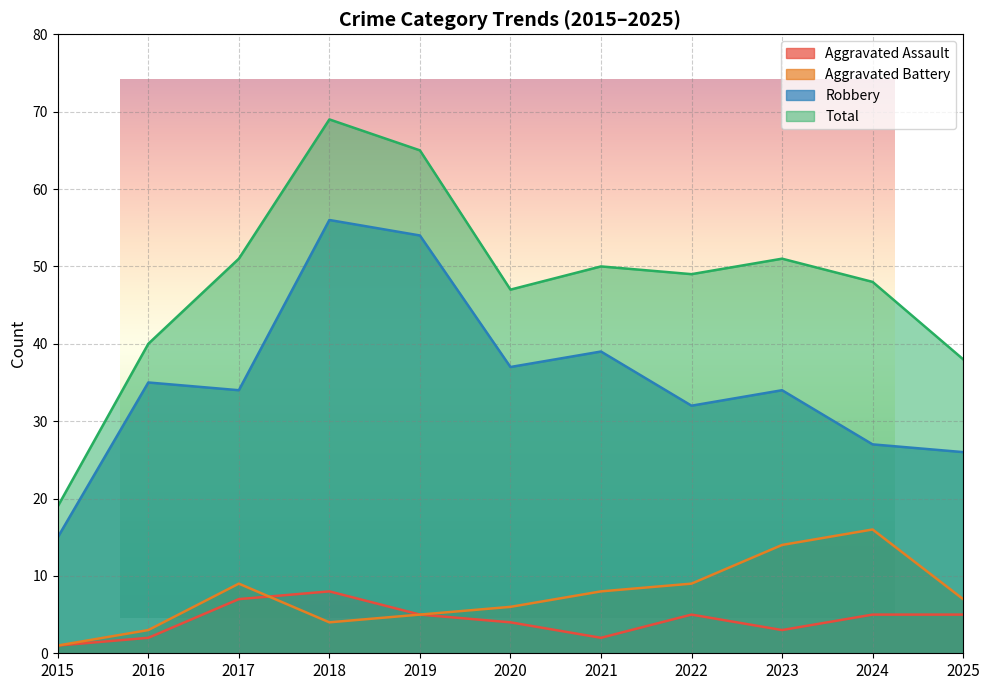

What are all the series names shown in the legend?

Aggravated Assault, Aggravated Battery, Robbery, Total